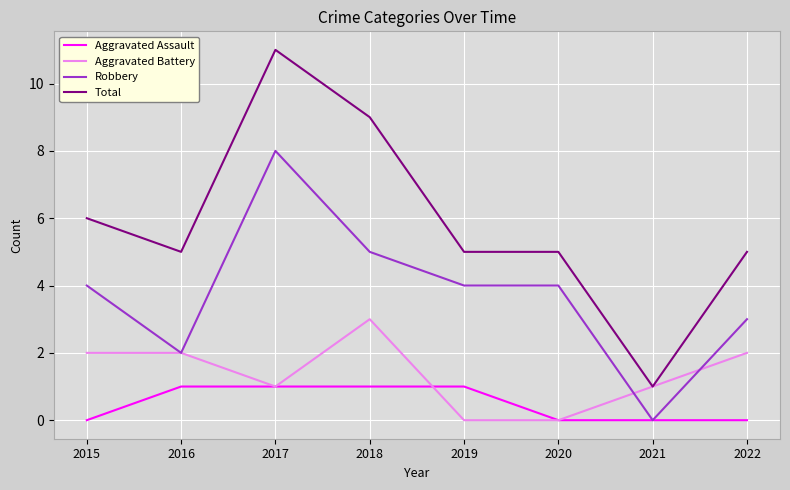

How many lines are shown in the chart?

4